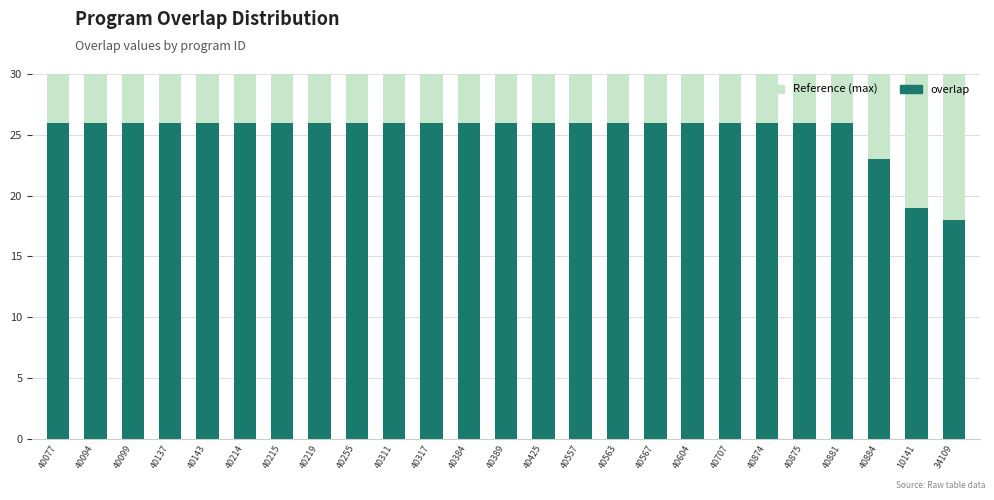

Count the number of categories in the chart.

25